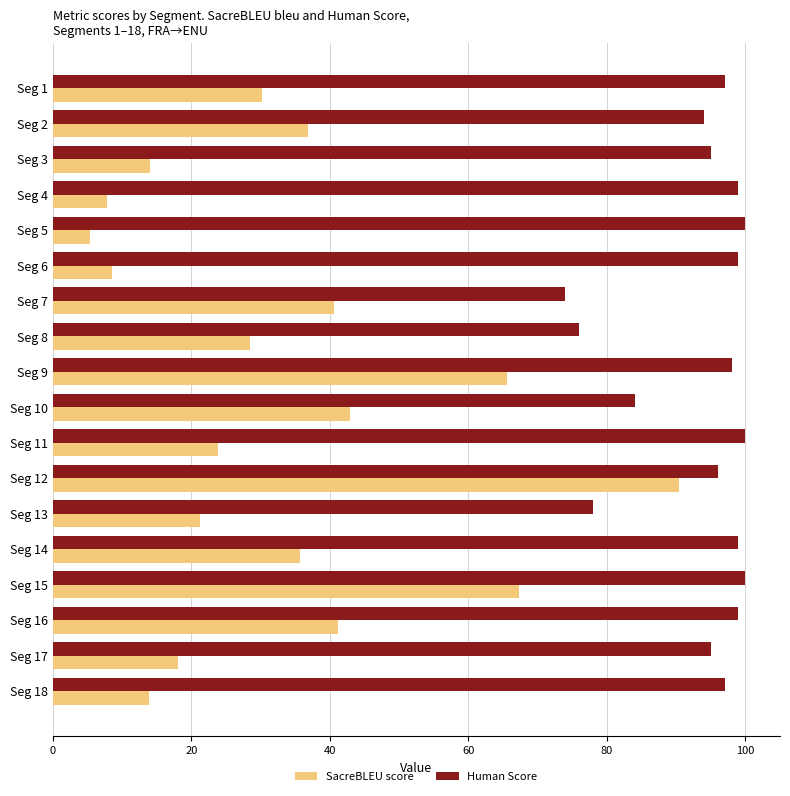

Rank the series at Seg 17 from highest to lowest value.

Human Score, SacreBLEU score